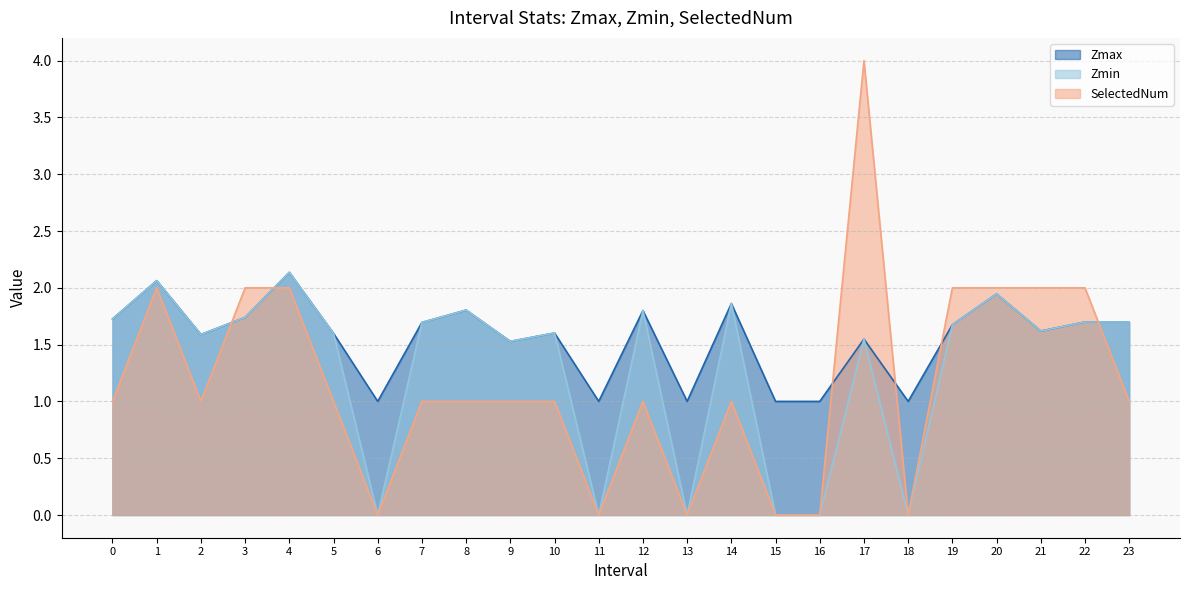

Where is Zmin nearest to the value 1?

9